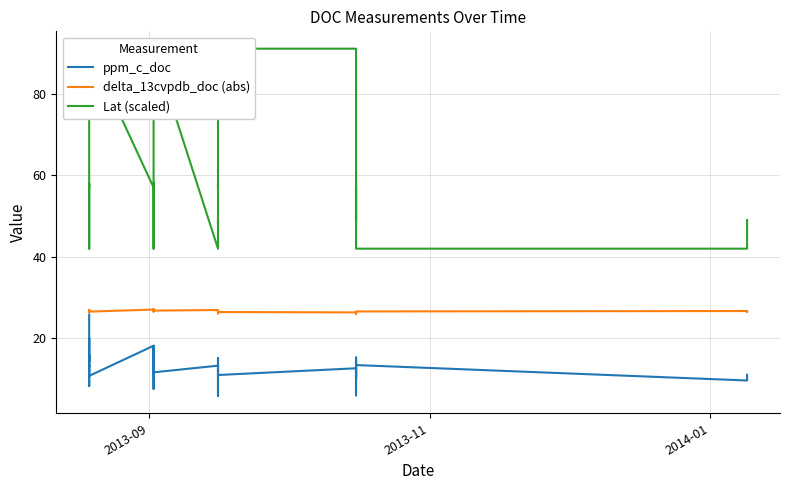

True or false: delta_13cvpdb_doc (abs) has a value of 36.2 at 9.

False